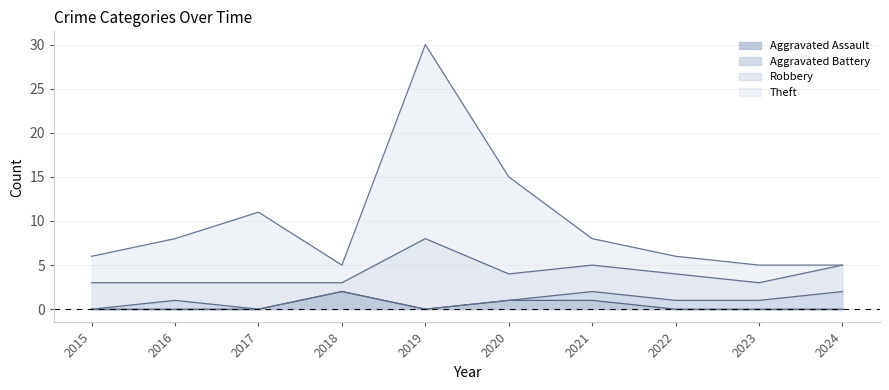

True or false: Aggravated Assault and Theft intersect in this chart.

False